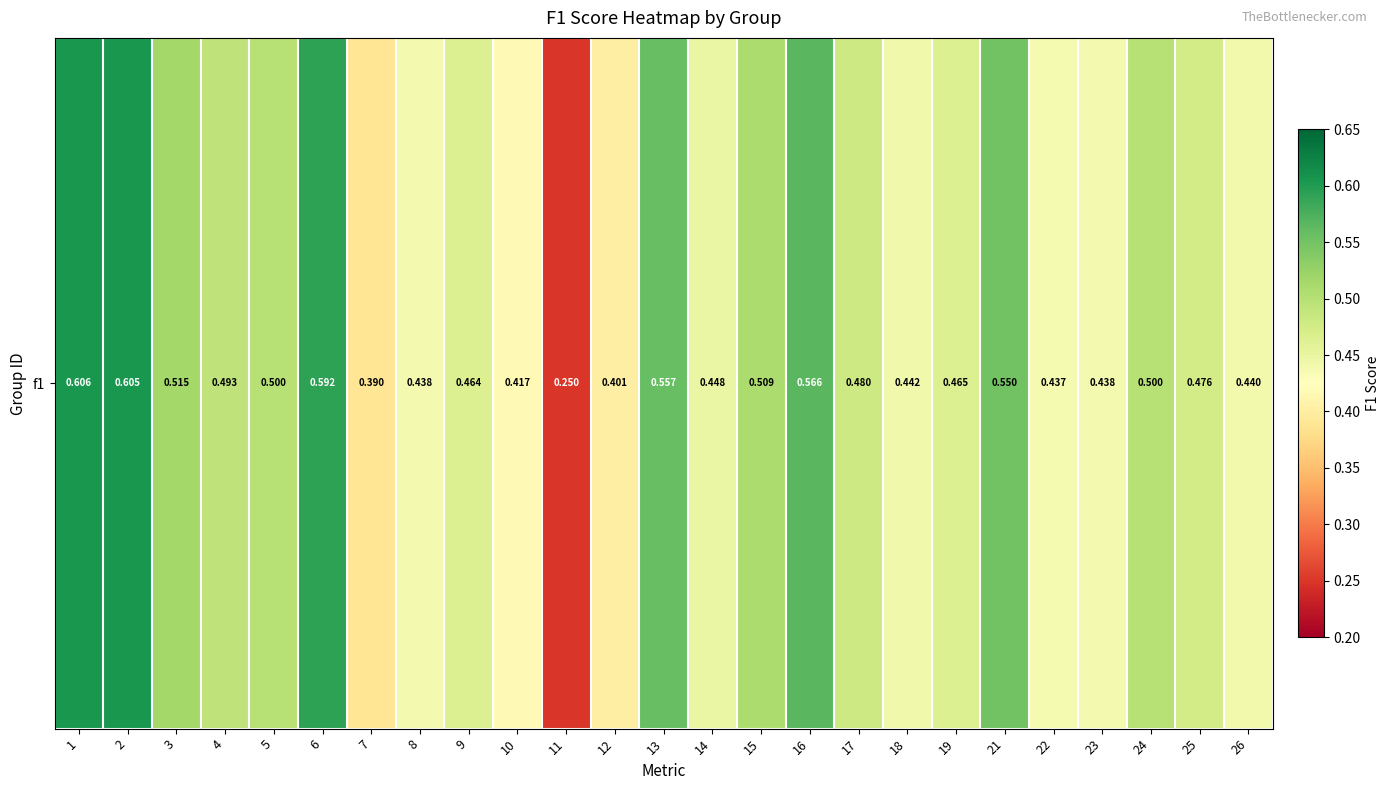

What is the average value?

0.5